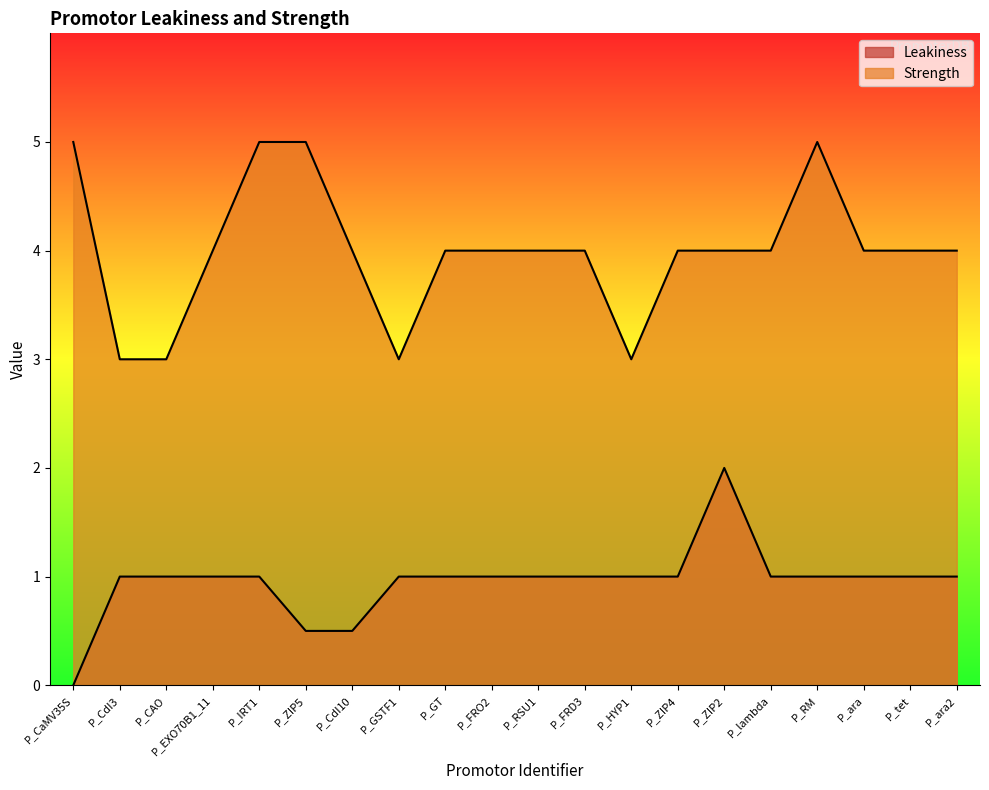

How many positive values does the Leakiness series have?

19